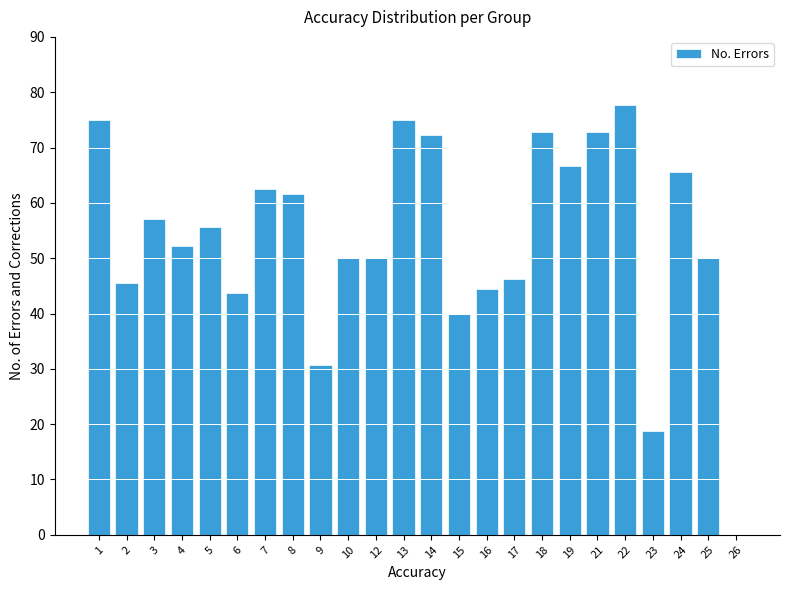

Reading left to right, transcribe all the data shown in this chart.

1=75.0	2=45.5	3=57.1	4=52.2	5=55.6	6=43.8	7=62.5	8=61.5	9=30.8	10=50.0	12=50.0	13=75.0	14=72.2	15=40.0	16=44.4	17=46.2	18=72.7	19=66.7	21=72.7	22=77.8	23=18.8	24=65.5	25=50.0	26=0.0